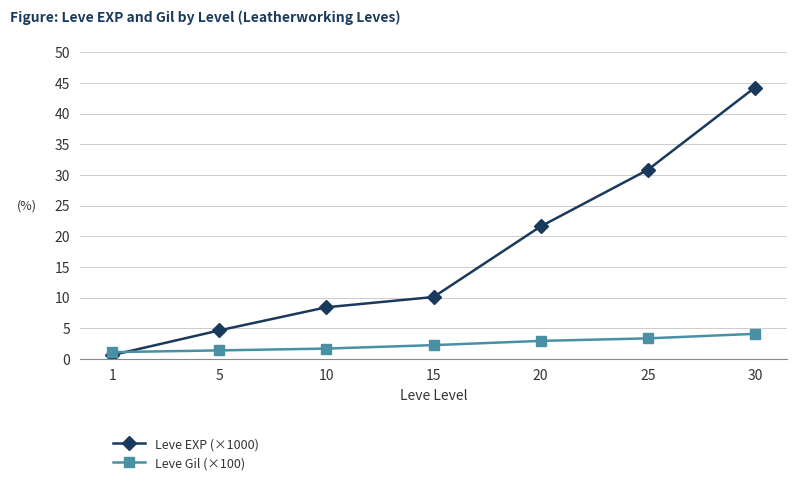

Reading left to right, transcribe all the data shown in this chart.

Leve EXP (×1000): 1=0.6	5=4.7	10=8.4	15=10.1	20=21.6	25=30.8	30=44.2
Leve Gil (×100): 1=1.1	5=1.4	10=1.7	15=2.3	20=3.0	25=3.4	30=4.1